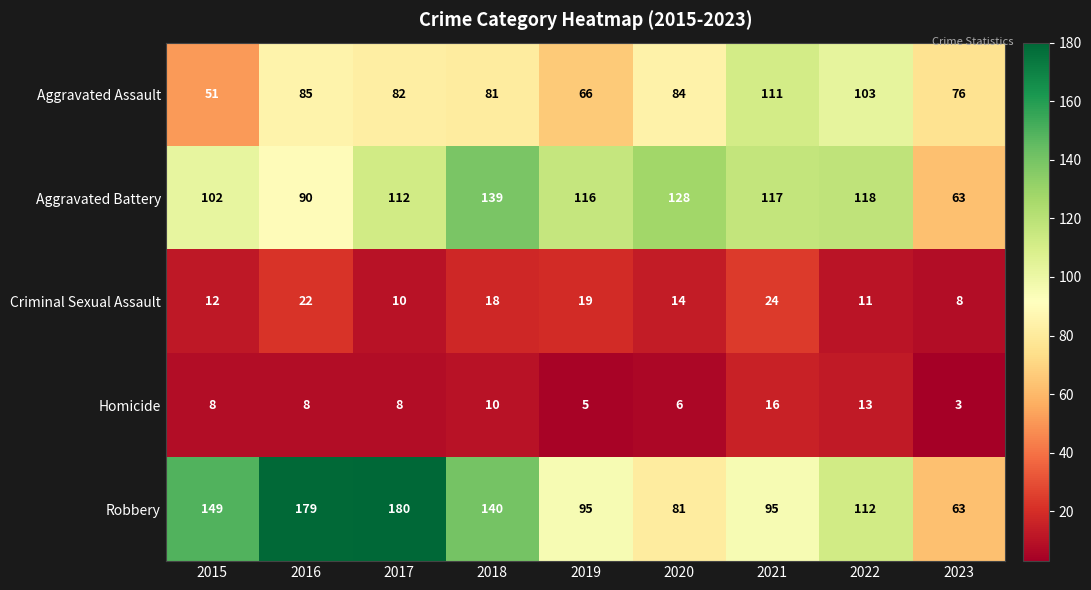

How many data points does each series have?

9